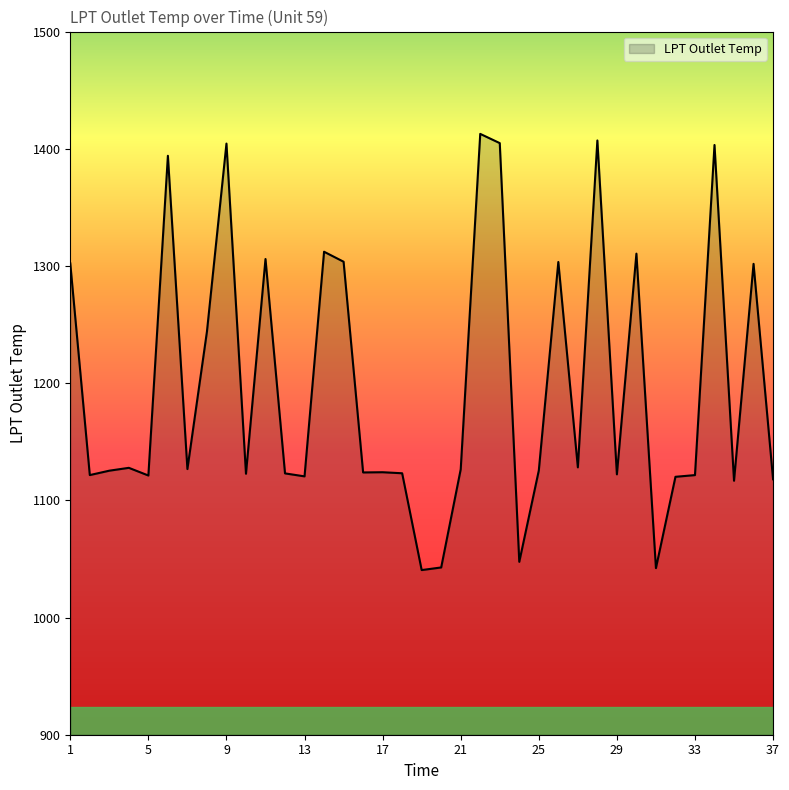

What is the smallest value displayed?

1040.5